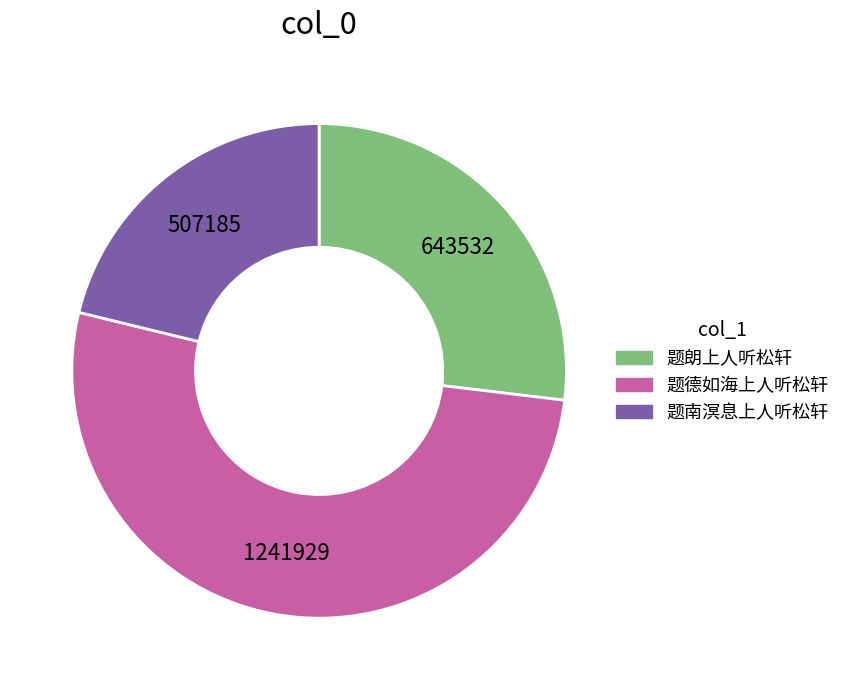

The 题南溟息上人听松轩 slice represents 33% of the pie. True or false?

False